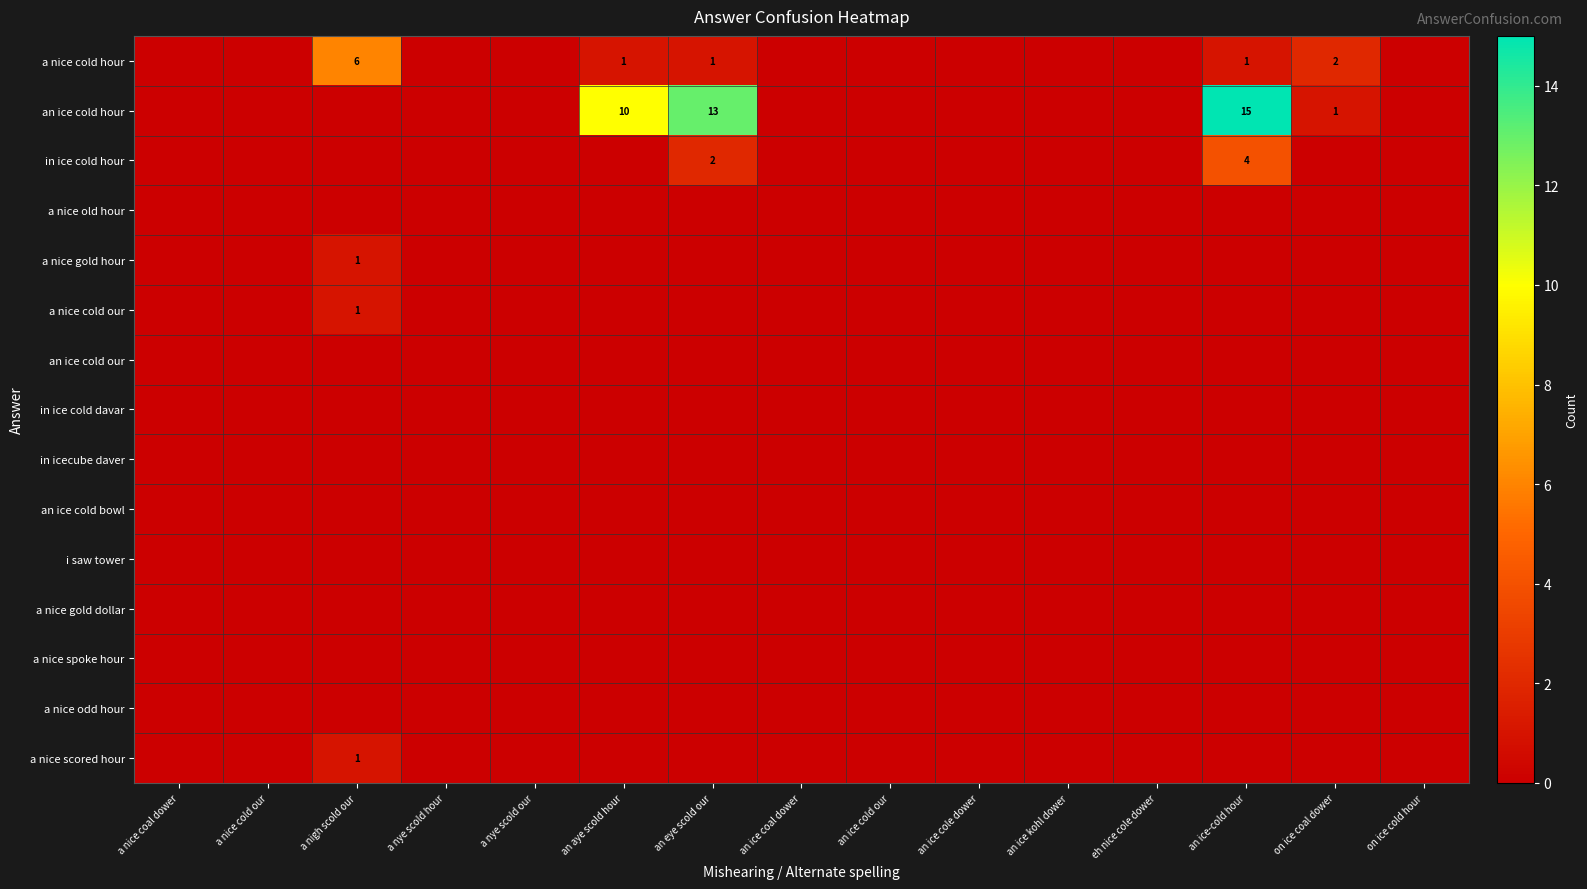

The value of in ice cold hour at an eye scold our is 3. True or false?

False